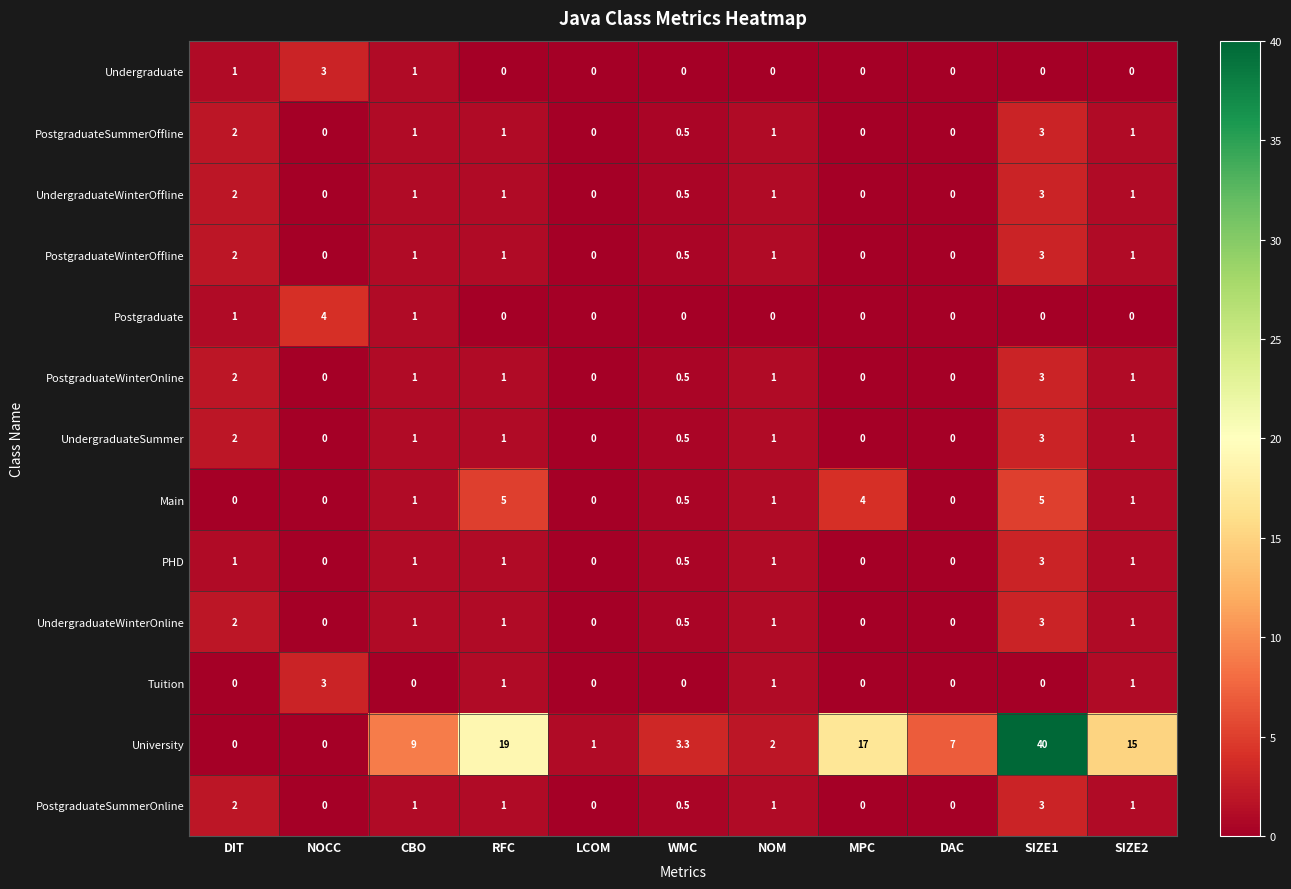

What is the spread (max minus min) of values at RFC?

19.0